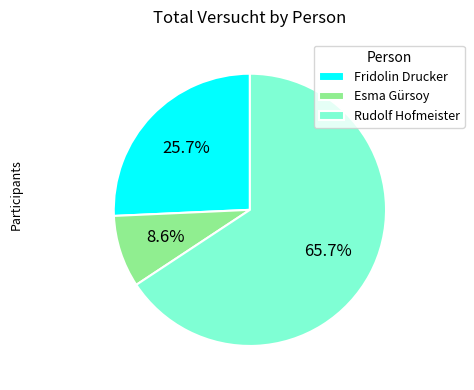

What is the smallest slice in the pie chart?

Esma Gürsoy